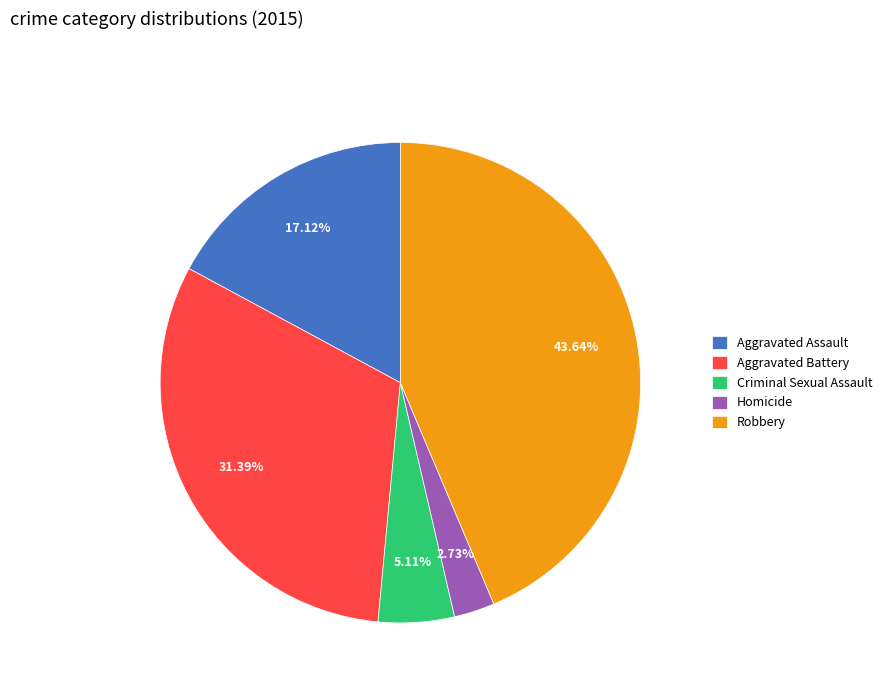

To the nearest percent, what percentage of the pie is Aggravated Battery?

31%